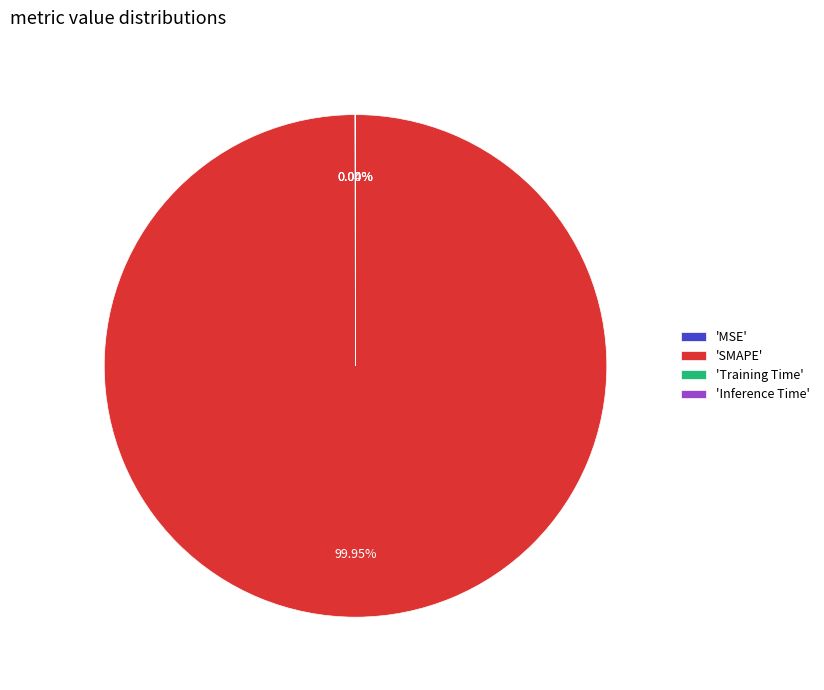

What is the largest slice in the pie chart?

'SMAPE'